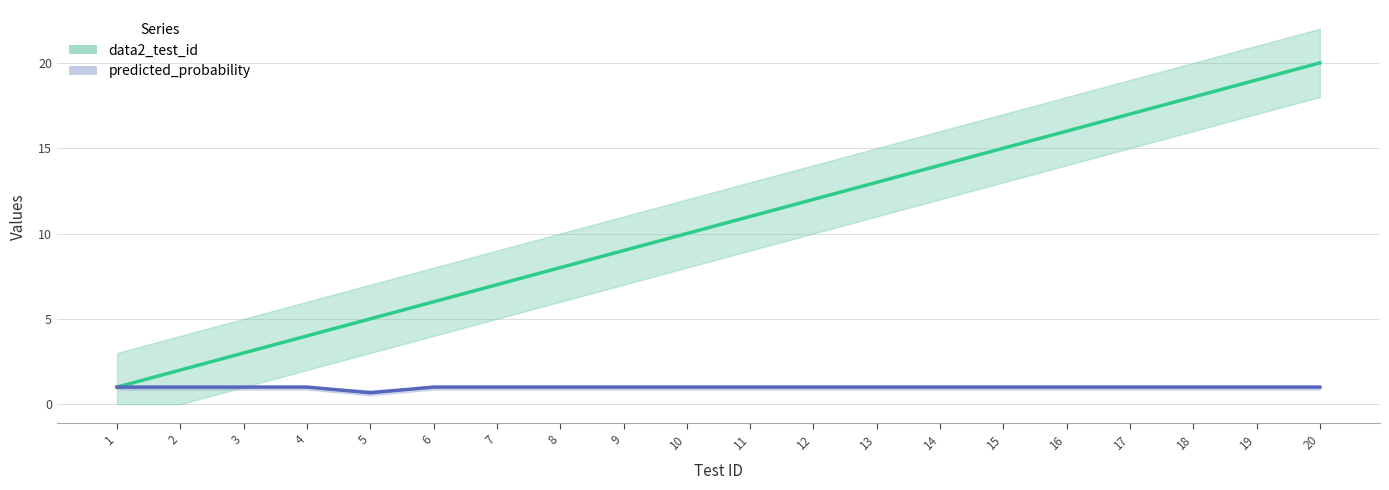

Is the value of predicted_probability at 6 greater than the value of data2_test_id at 4?

No